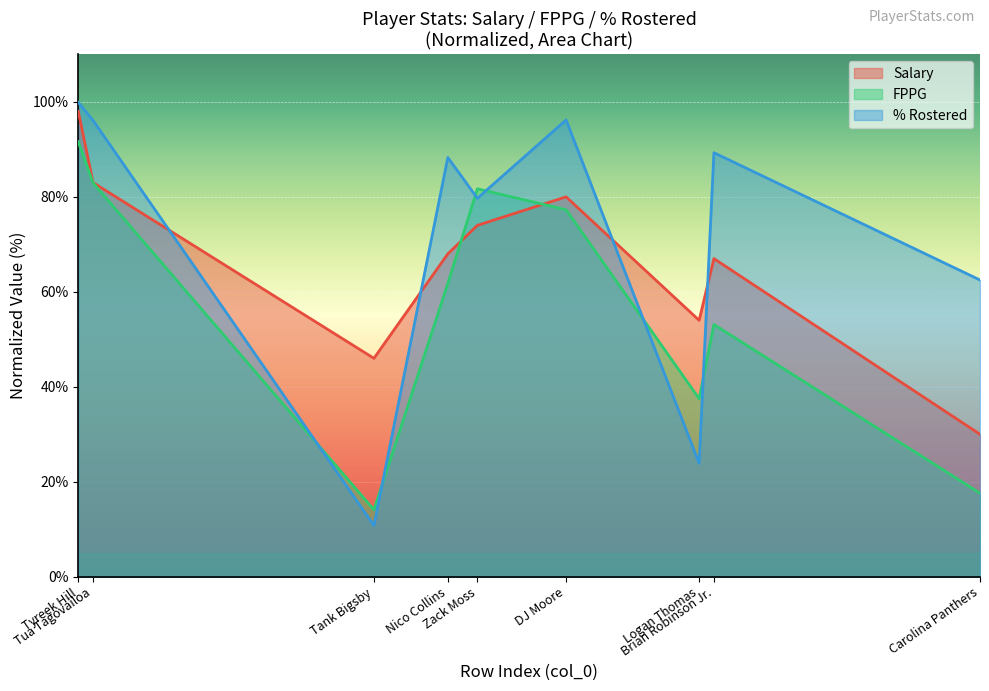

How many values in the Salary series are below 68?

4